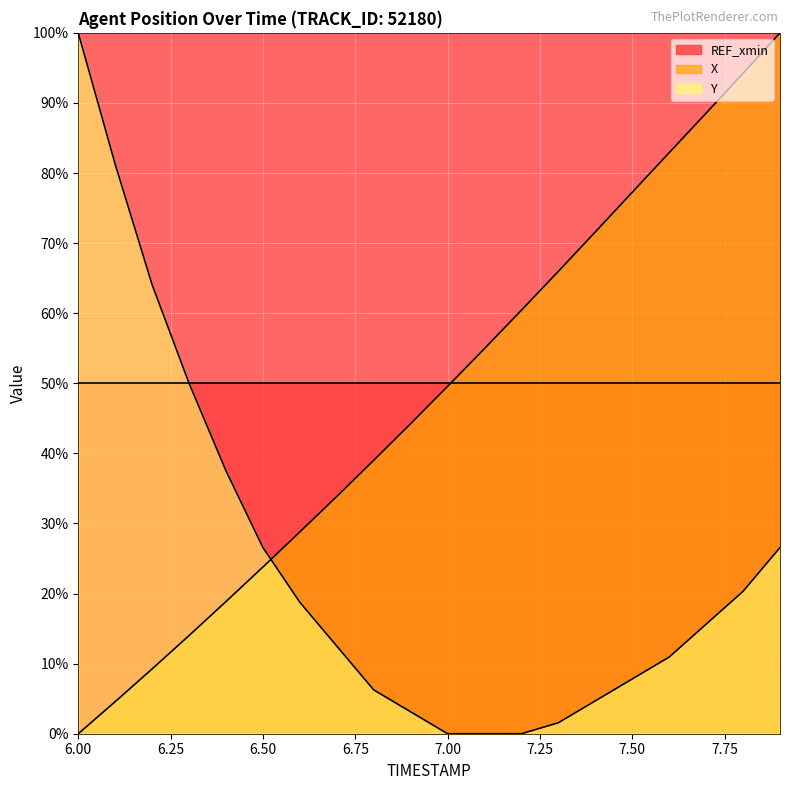

Which series ends up on top after the final intersection of Y and X?

X